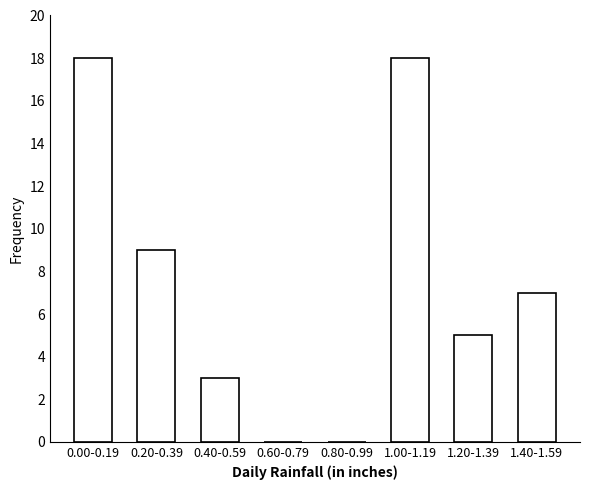

Reading left to right, what are all the values shown in this chart?

0.00-0.19=18	0.20-0.39=9	0.40-0.59=3	0.60-0.79=0	0.80-0.99=0	1.00-1.19=18	1.20-1.39=5	1.40-1.59=7